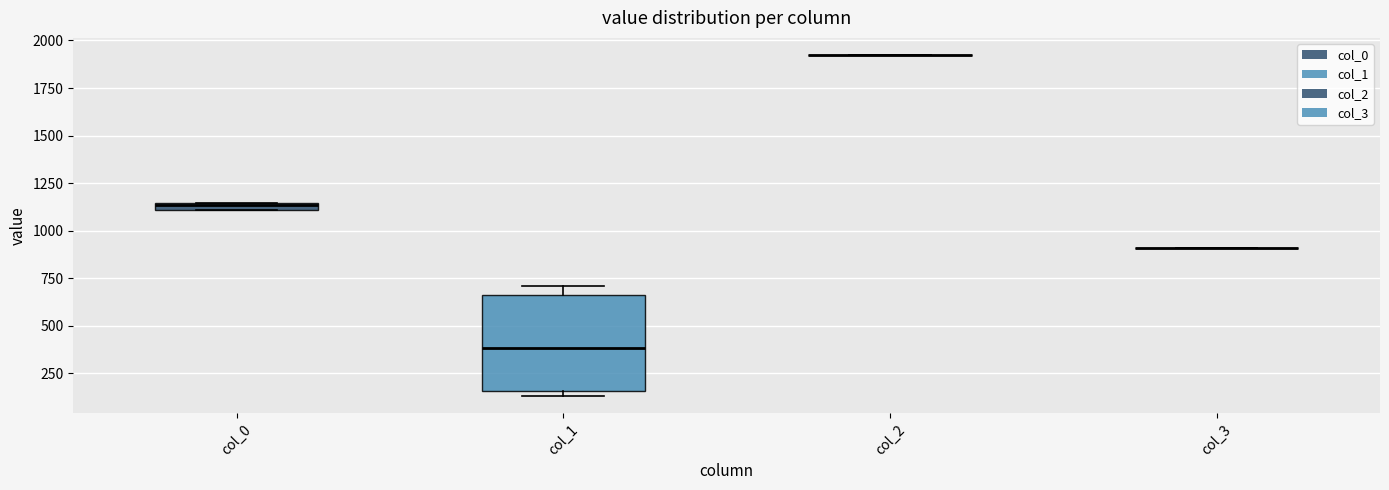

Which box is the tallest, from its lower edge to its upper edge?

col_1